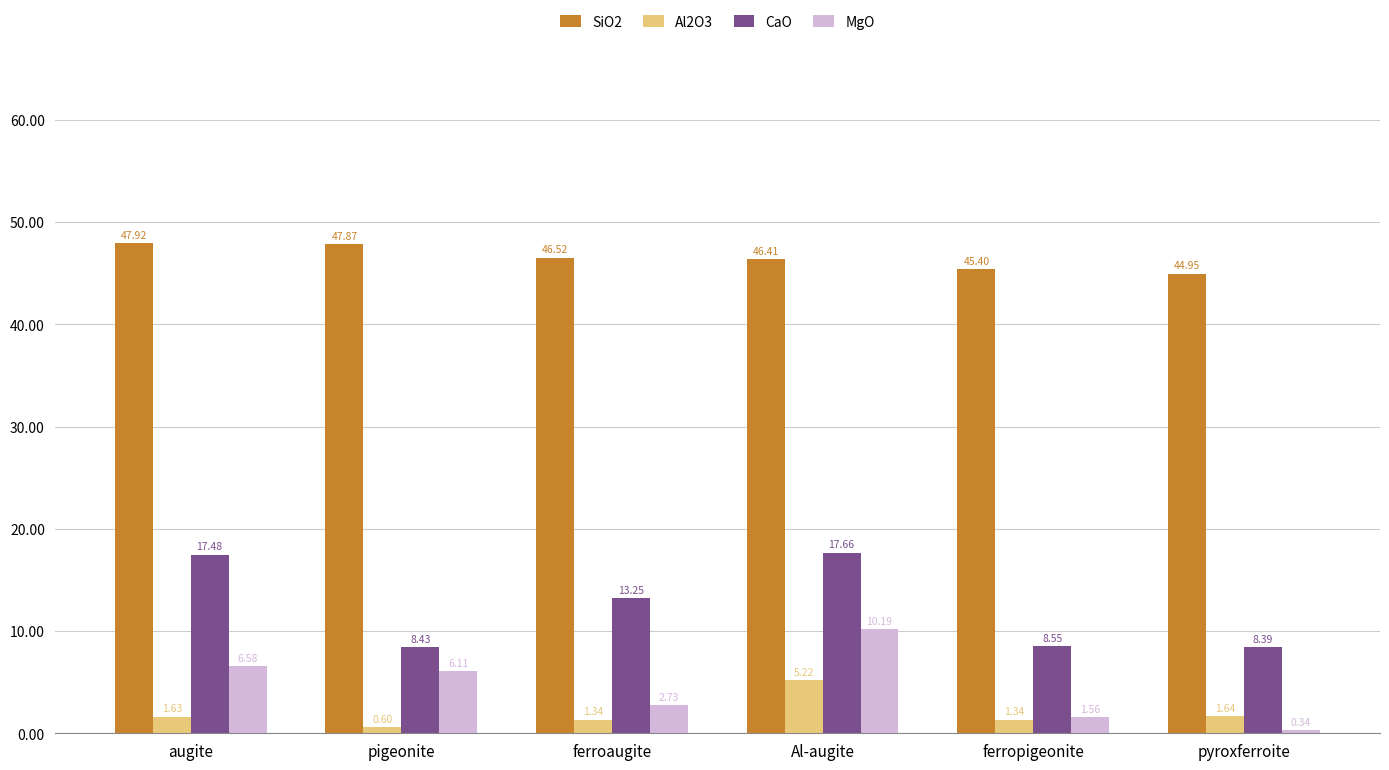

At which label does SiO2 first exceed 46?

augite